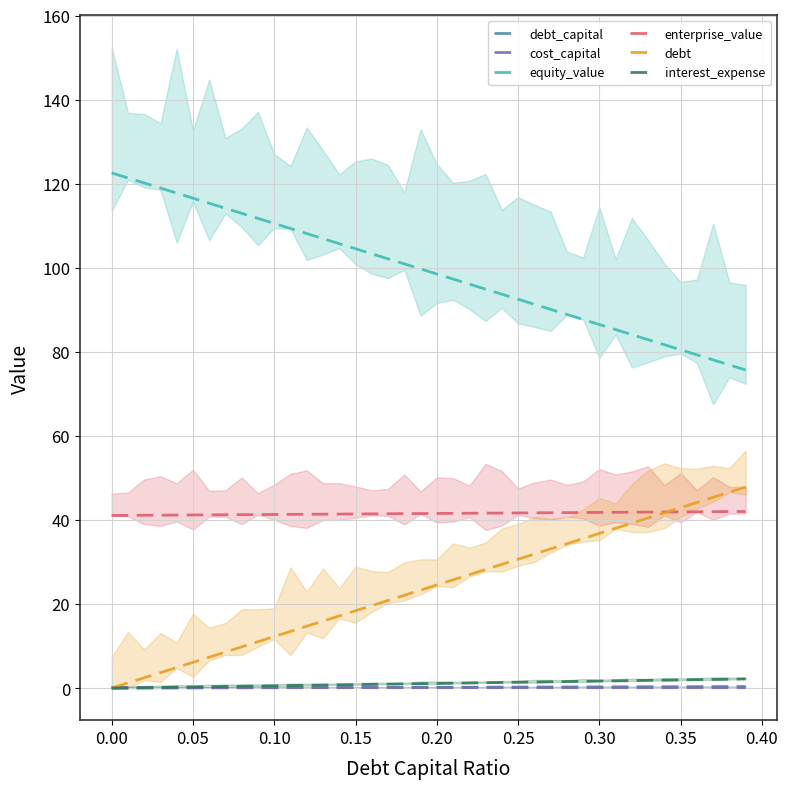

What are all the series names shown in the legend?

debt_capital, cost_capital, equity_value, enterprise_value, debt, interest_expense